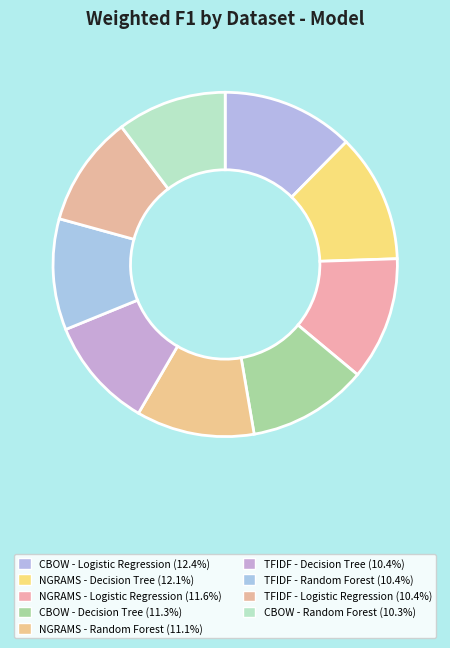

What is the smallest slice in the pie chart?

CBOW - Random Forest